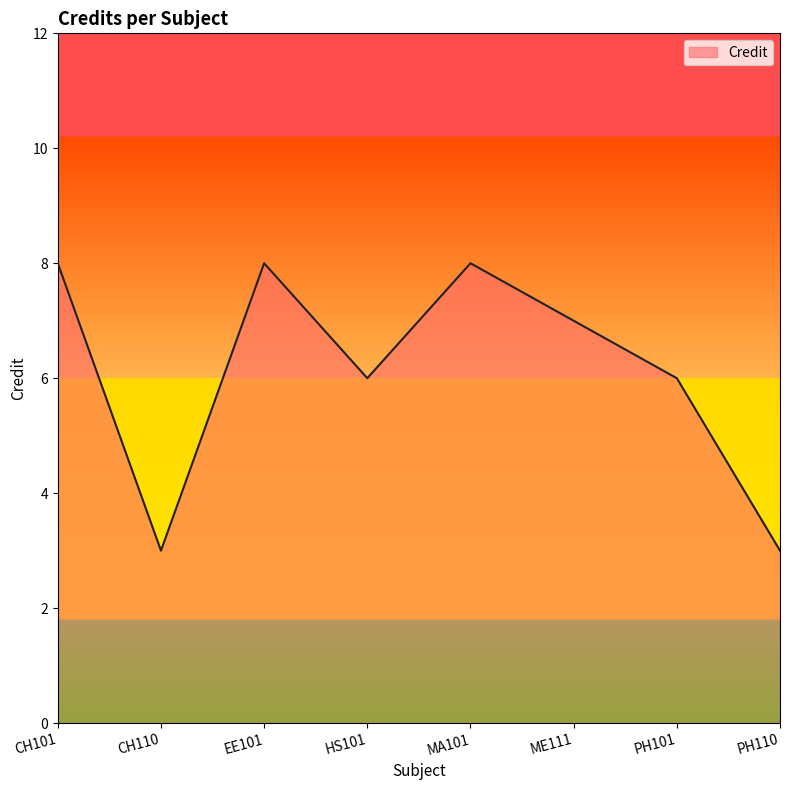

The value at PH110 is 3. True or false?

True